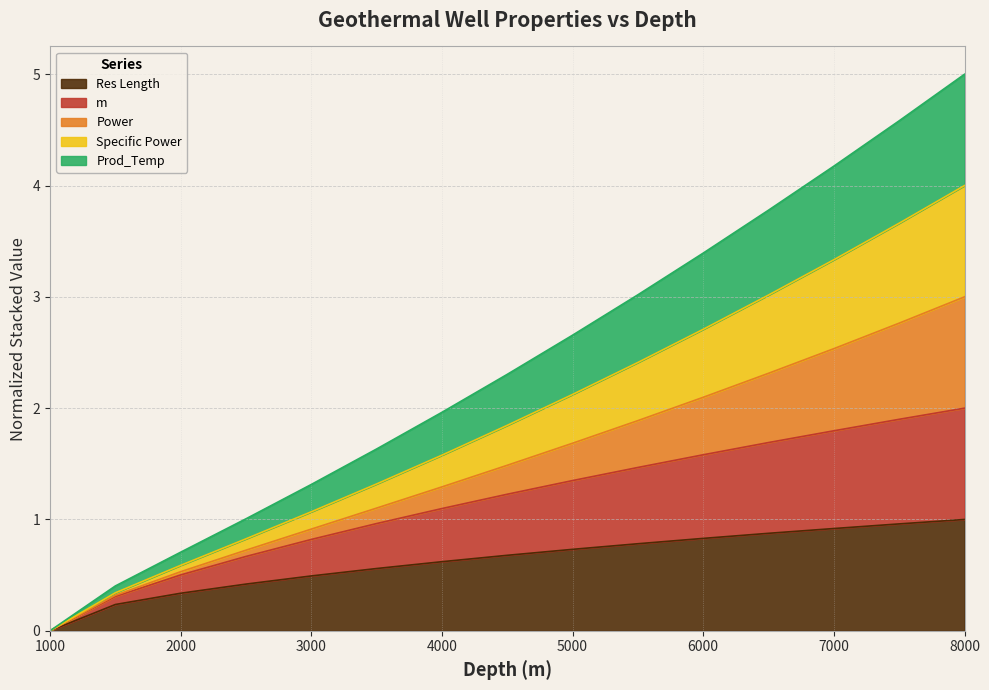

Rank the categories by Prod_Temp value from highest to lowest.

8000, 7500, 7000, 6500, 6000, 5500, 5000, 4500, 4000, 3500, 3000, 2500, 2000, 1500, 1000